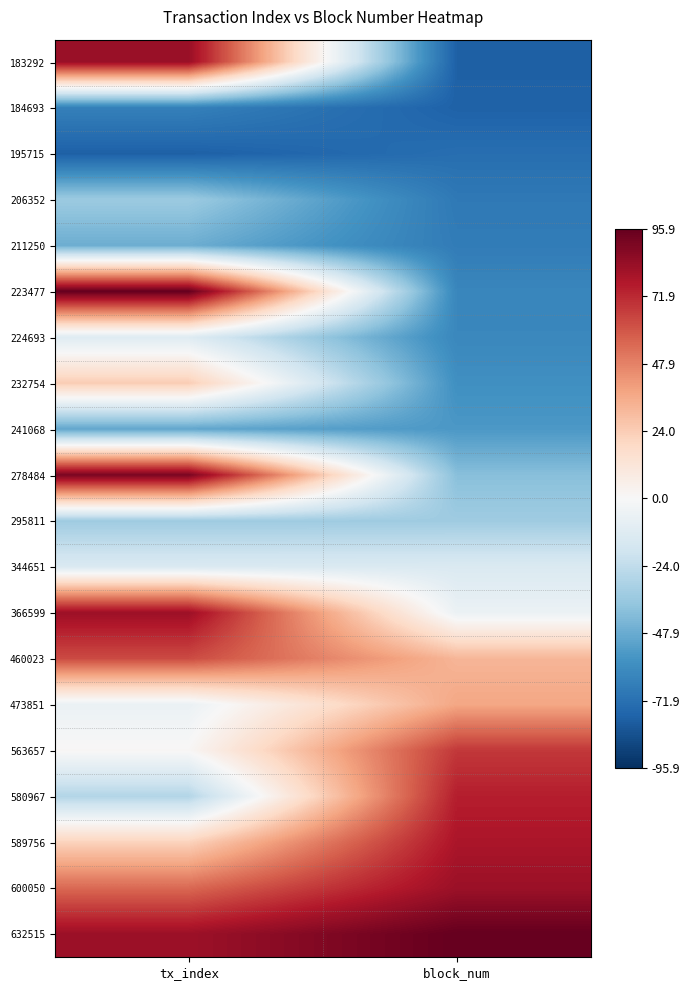

What is the difference between the highest and lowest values at tx_index?

174.0